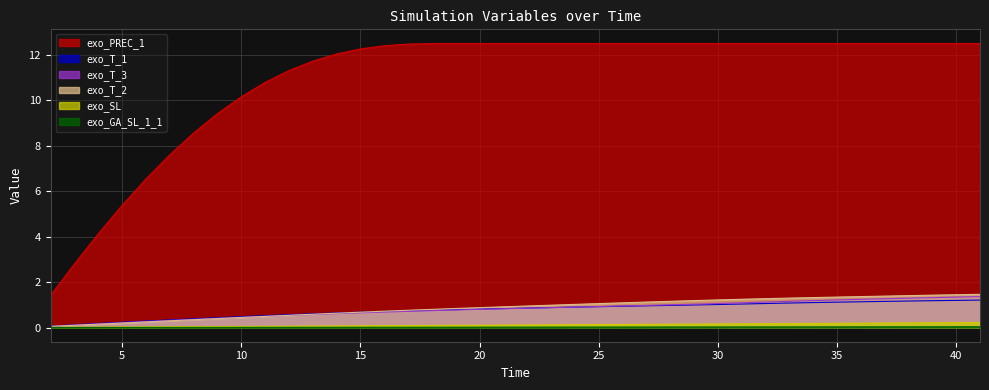

Which category has the highest value in the exo_T_3 series?

41